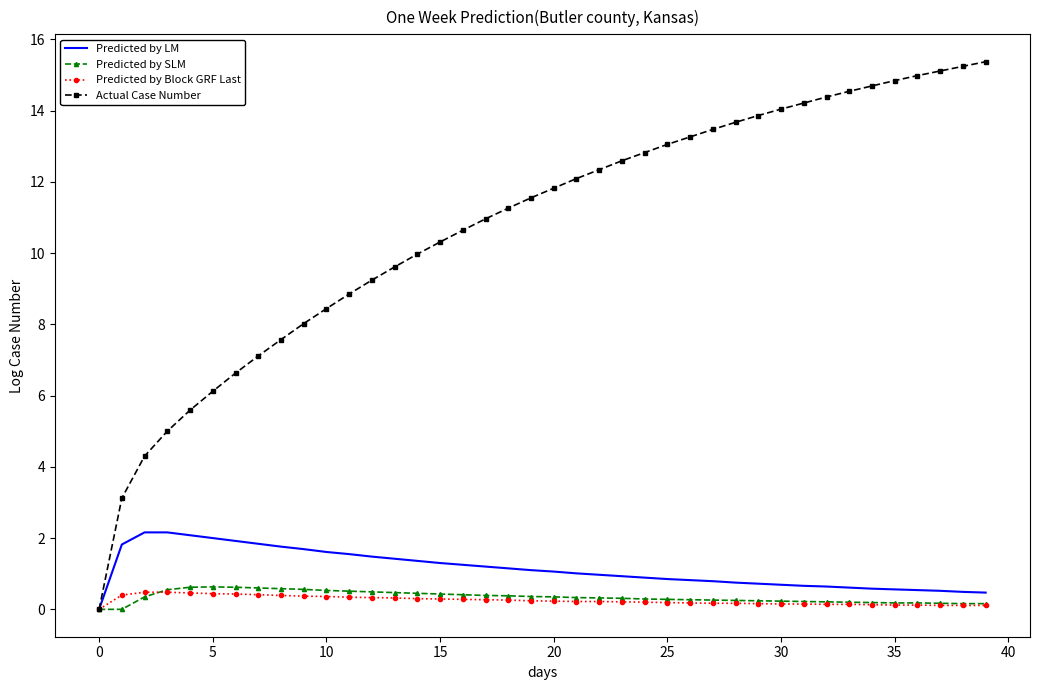

Which series has the largest total across all categories?

Actual Case Number